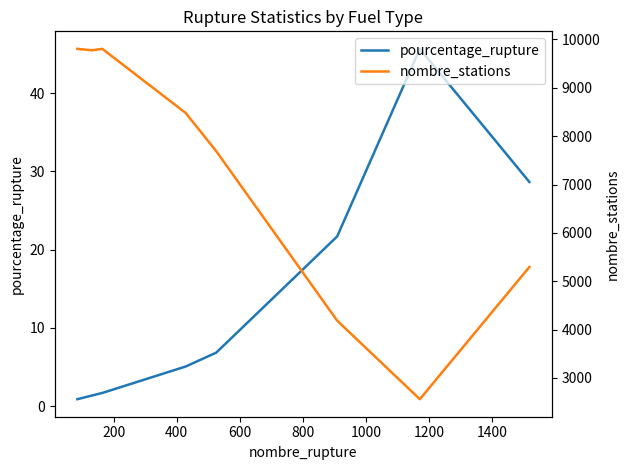

Does the chart display data point markers on the line(s)?

No